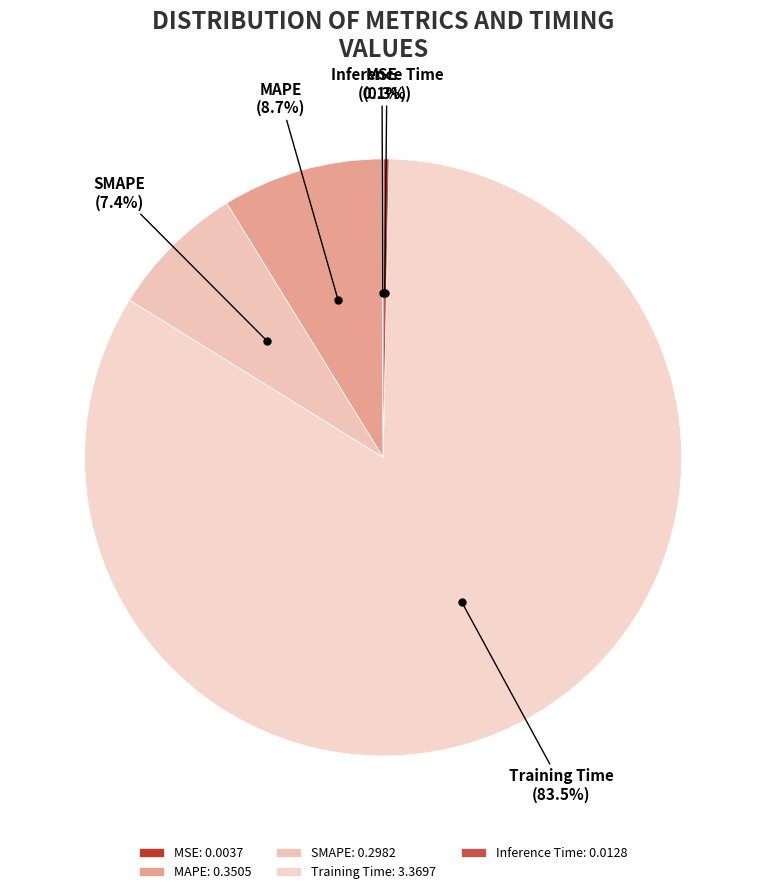

Which category has the biggest portion of the pie?

Training Time